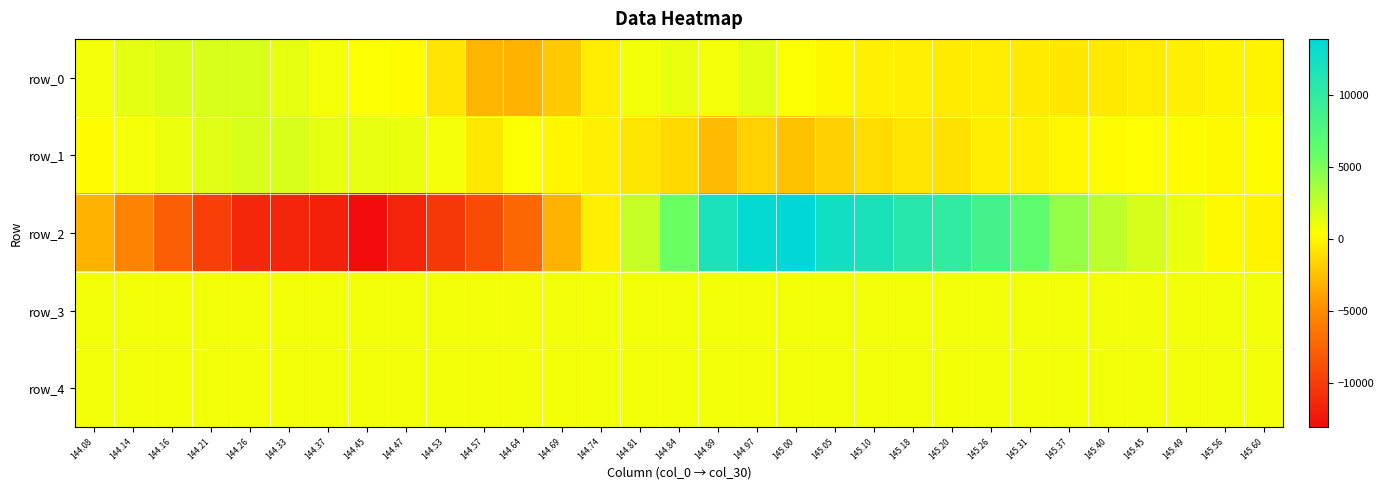

What is the smallest value displayed?

-13094